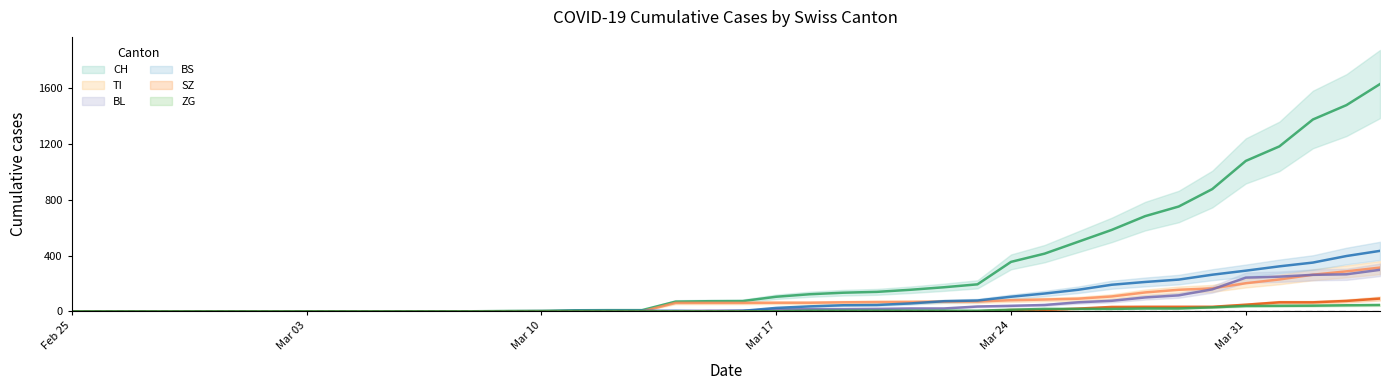

The TI series shows 0 at 2020-03-04. True or false?

True